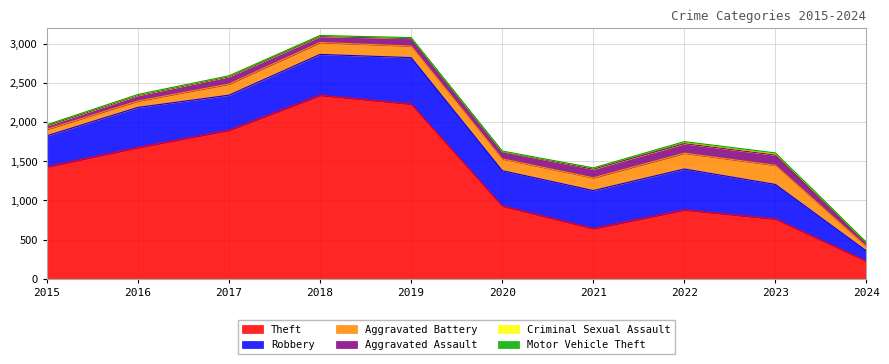

At 2015, list the series in order from largest to smallest.

Theft, Robbery, Aggravated Battery, Aggravated Assault, Criminal Sexual Assault, Motor Vehicle Theft